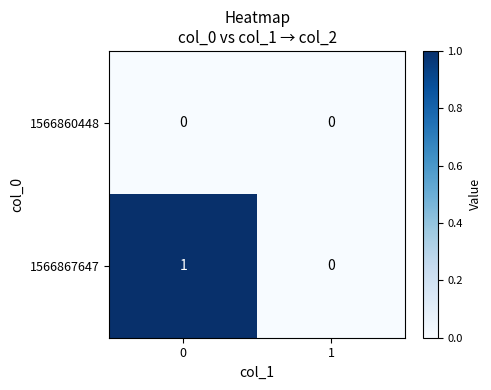

Which series has the largest total across all categories?

1566867647